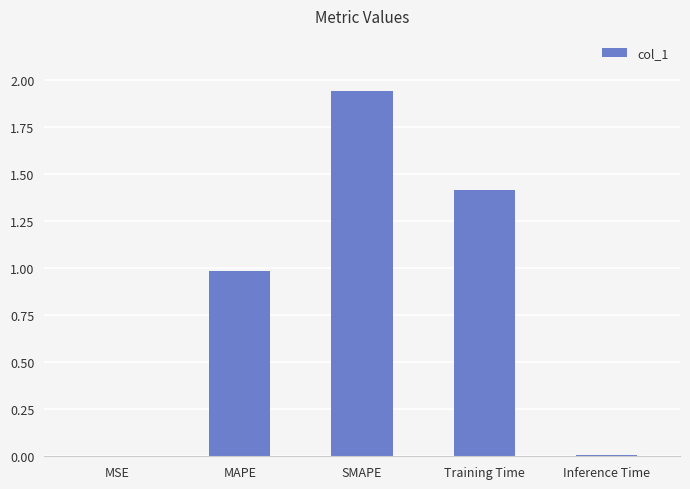

What is the sum of all values?

4.4